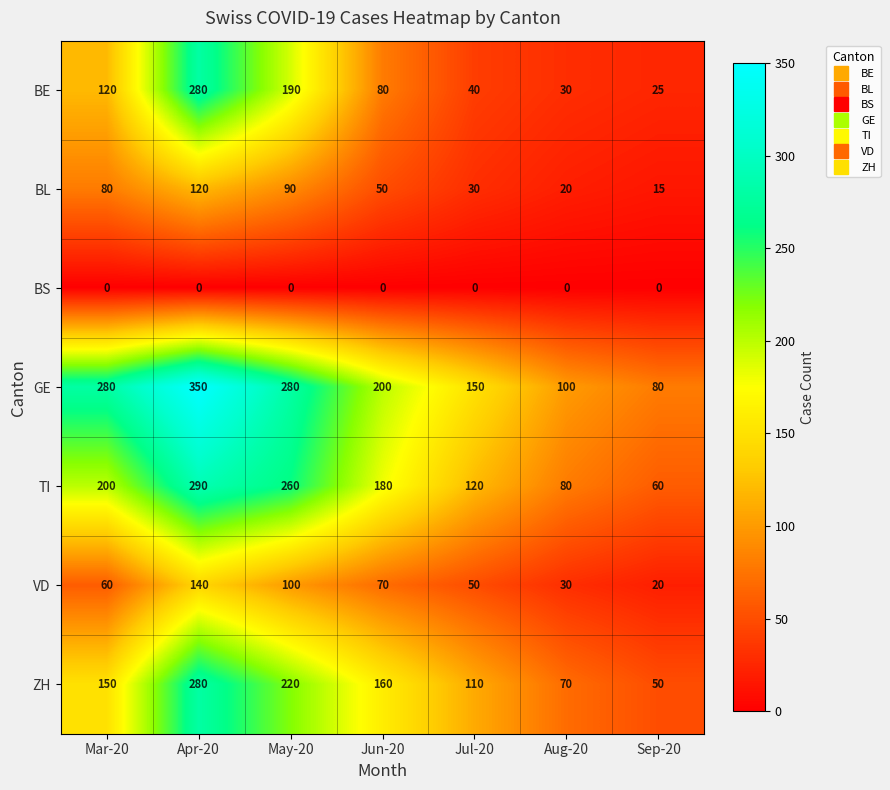

At which category does the chart reach its peak across all series?

Apr-20